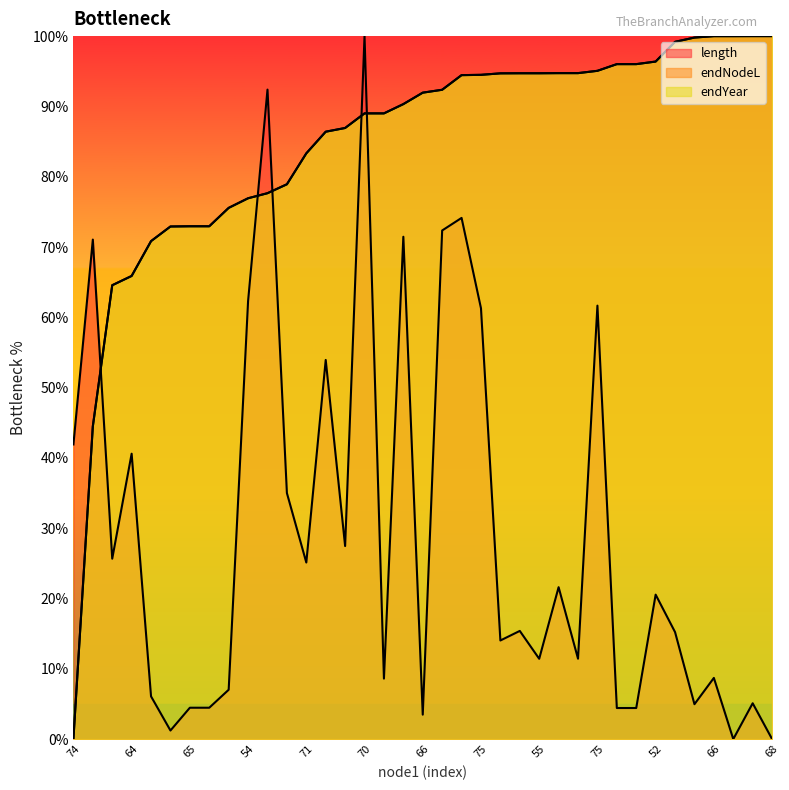

List the labels in order of endYear value, largest first.

67, 68, 66, 68, 67, 53, 52, 72, 72, 75, 47, 55, 48, 55, 49, 75, 46, 54, 66, 46, 53, 70, 71, 64, 71, 51, 74, 54, 52, 65, 65, 48, 47, 64, 51, 70, 74